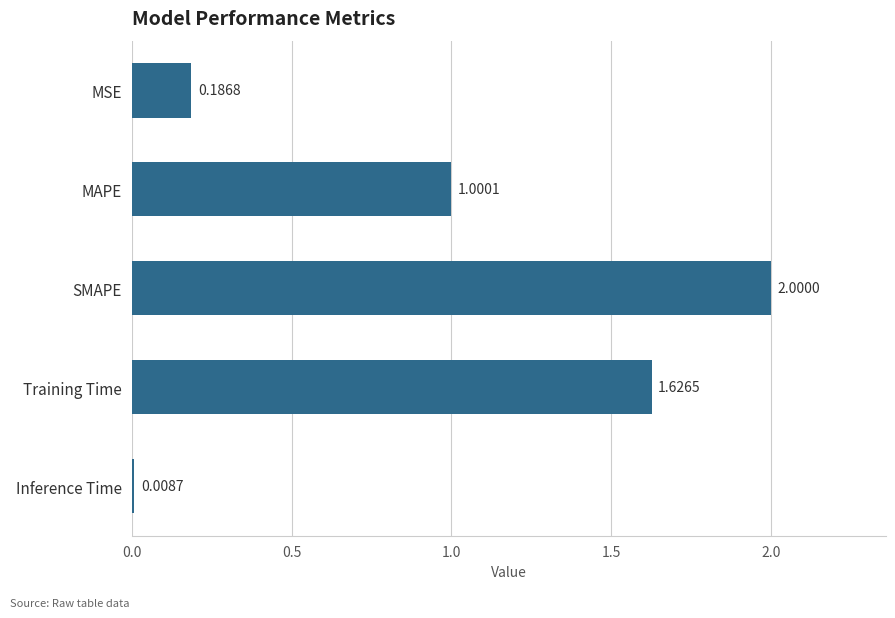

How many data points are less than 1?

2